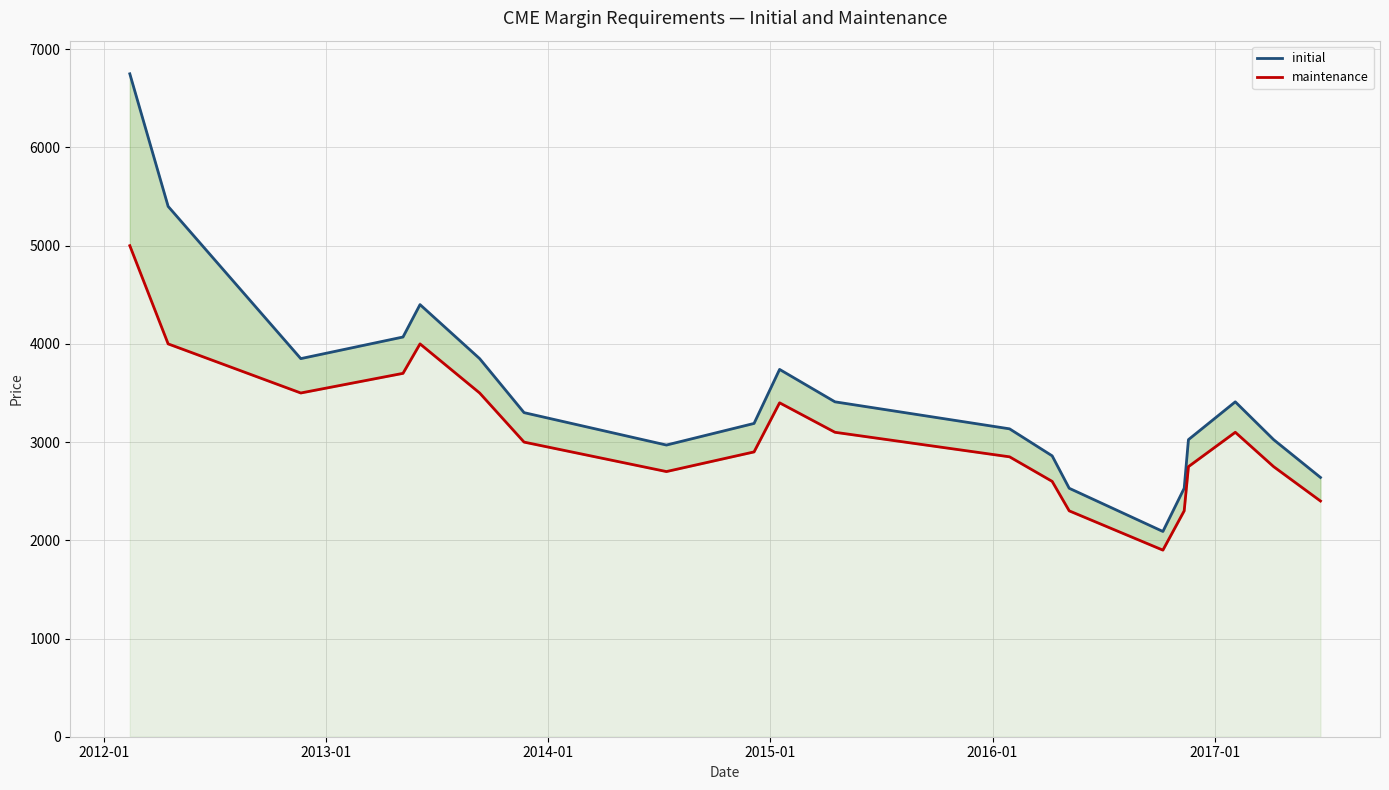

Which series has the widest spread of values?

initial